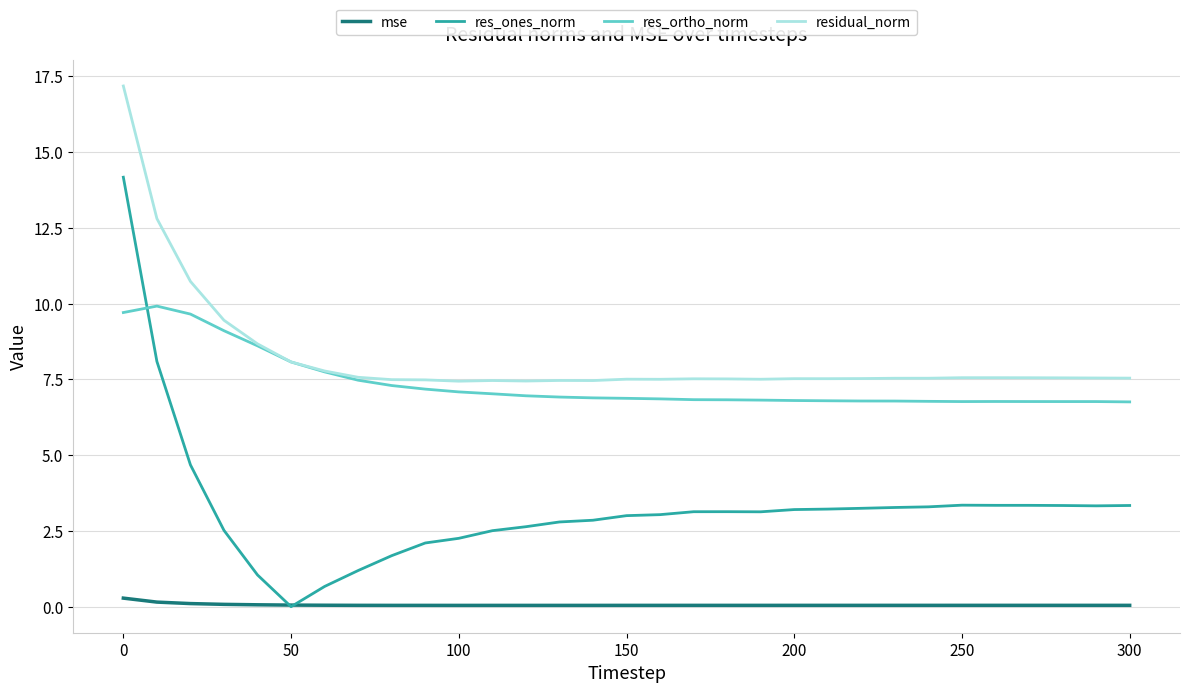

What is the maximum value for residual_norm?

17.2